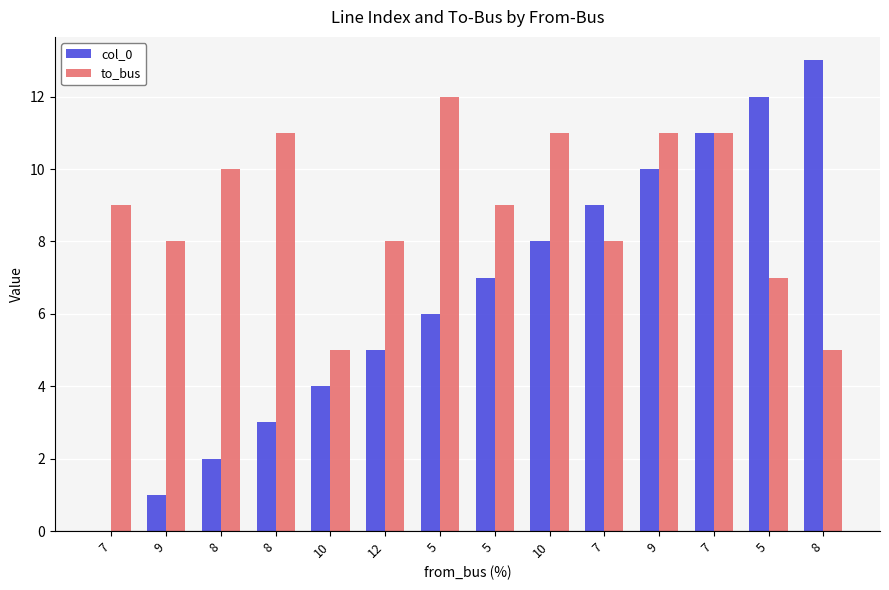

What are all the series names shown in the legend?

col_0, to_bus